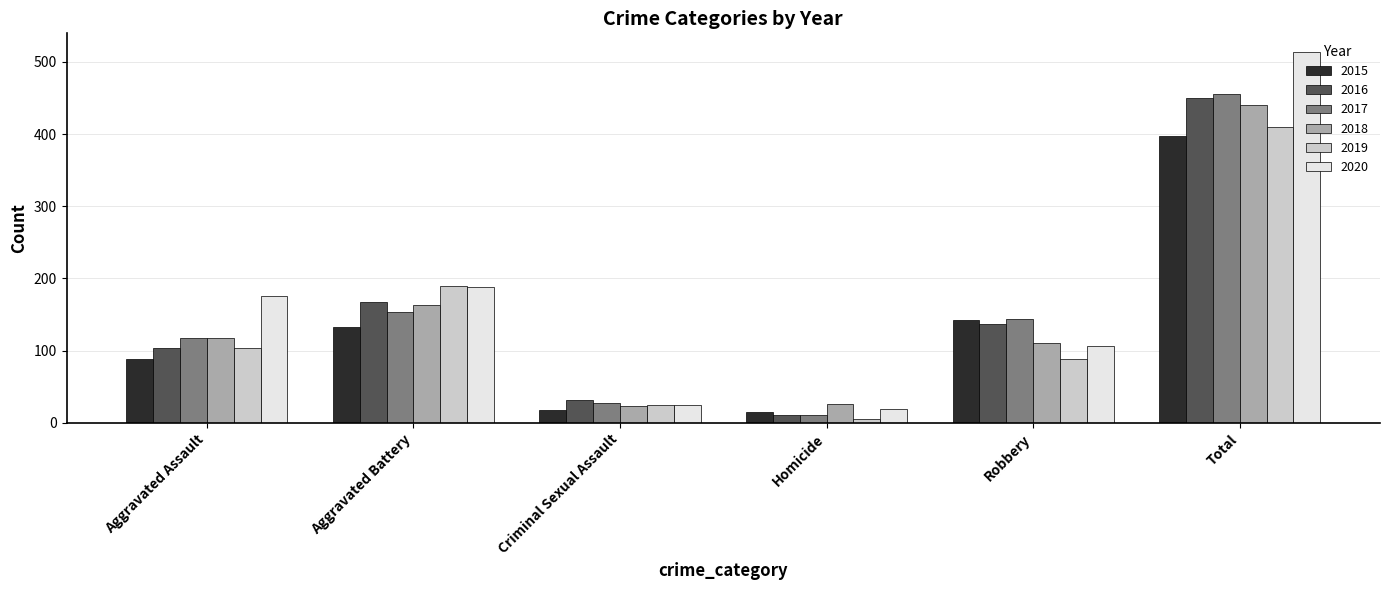

Which series has the largest range (max minus min)?

2020